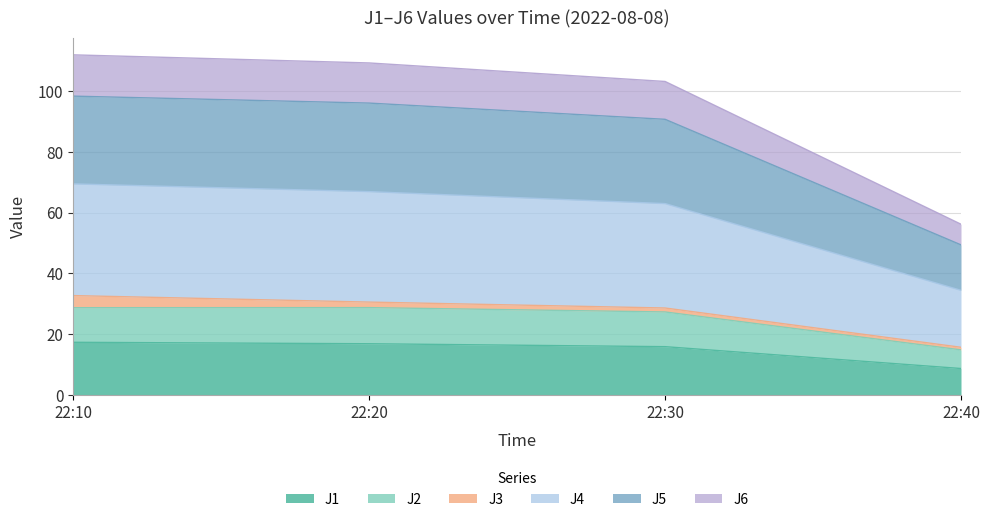

True or false: J2 and J6 intersect in this chart.

False